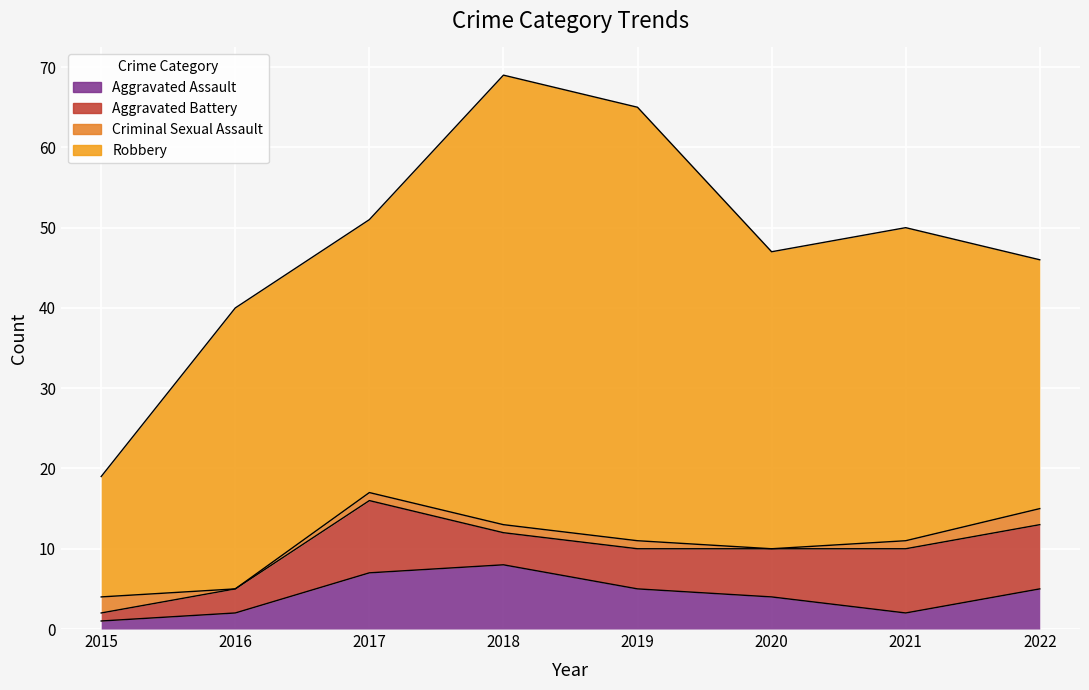

Which label corresponds to the smallest value in the chart?

2016